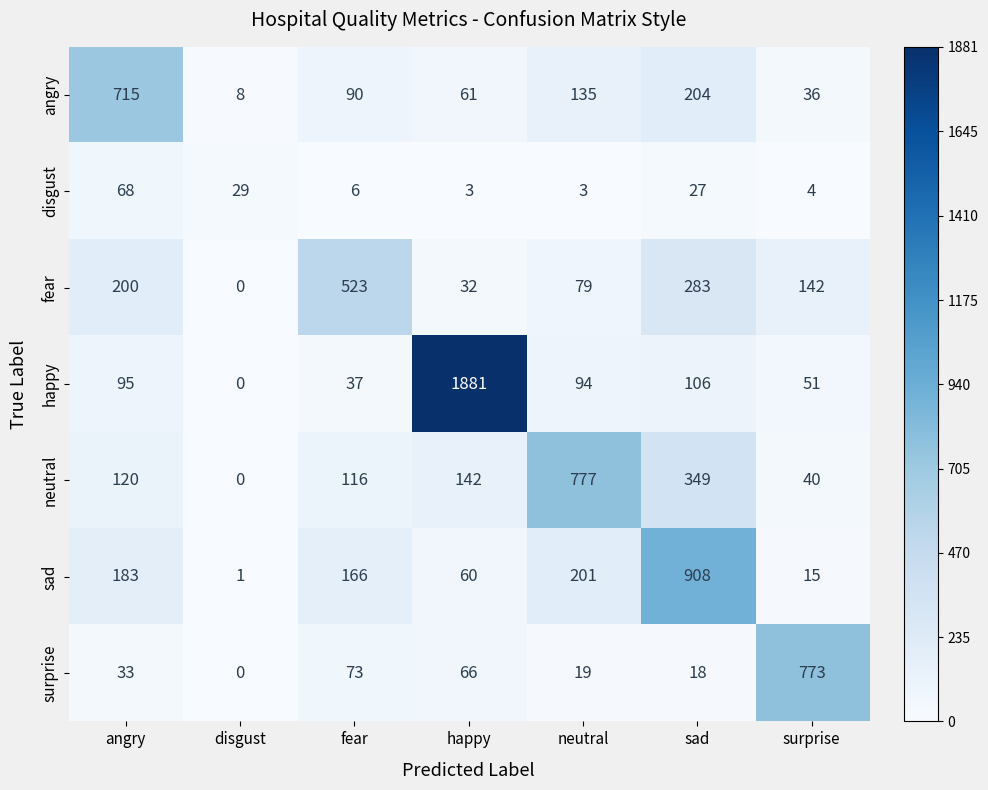

At how many categories does at least one series exceed 361?

6